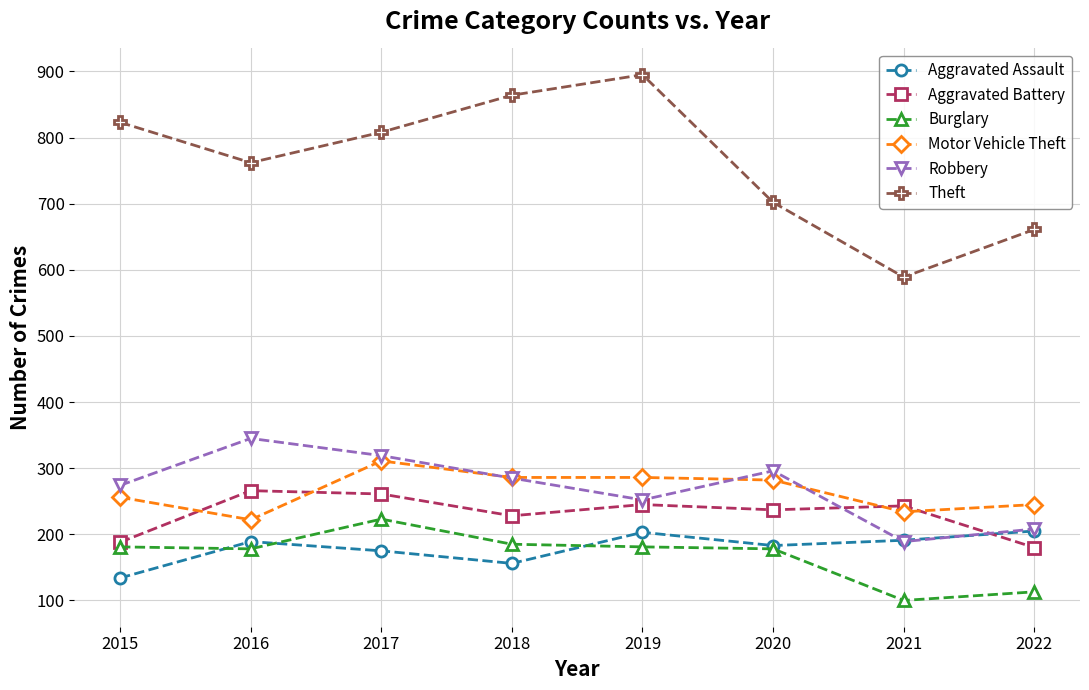

How many series are shown in this chart?

6